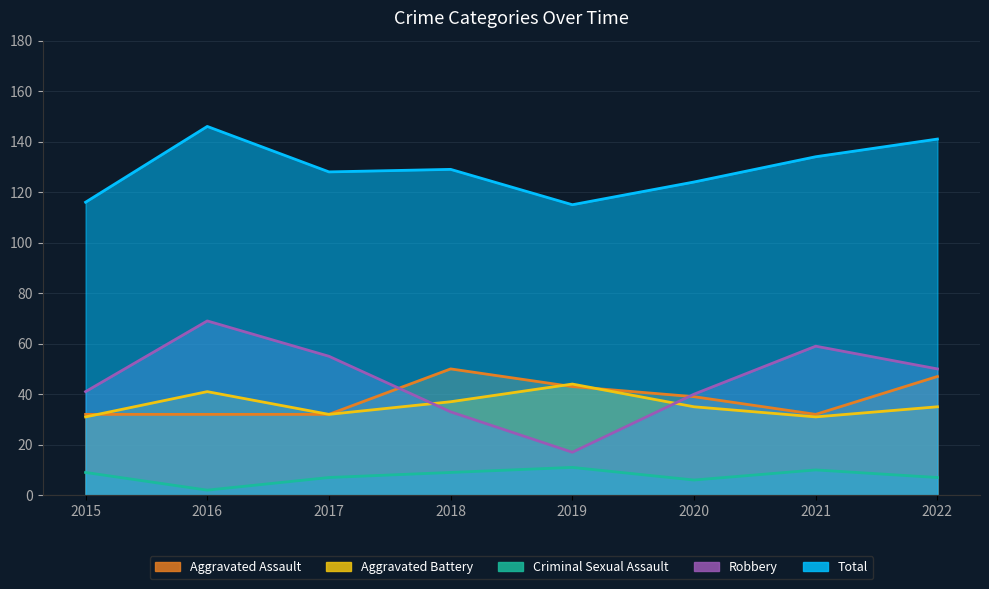

Between 2015 and 2020, which series saw the biggest shift?

Total